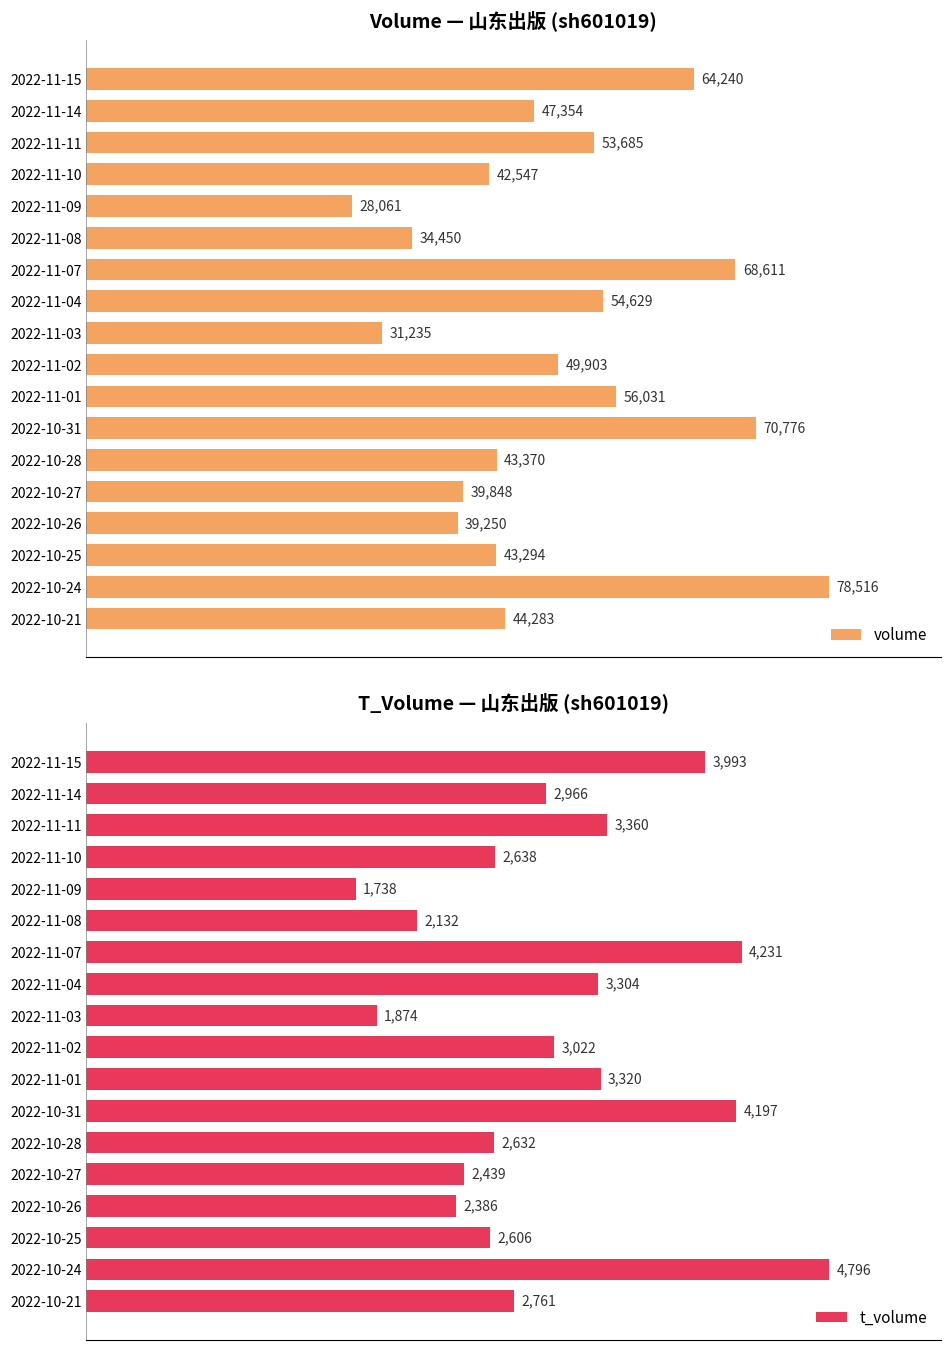

The t_volume series shows 22.0 at 2022-10-21. True or false?

False